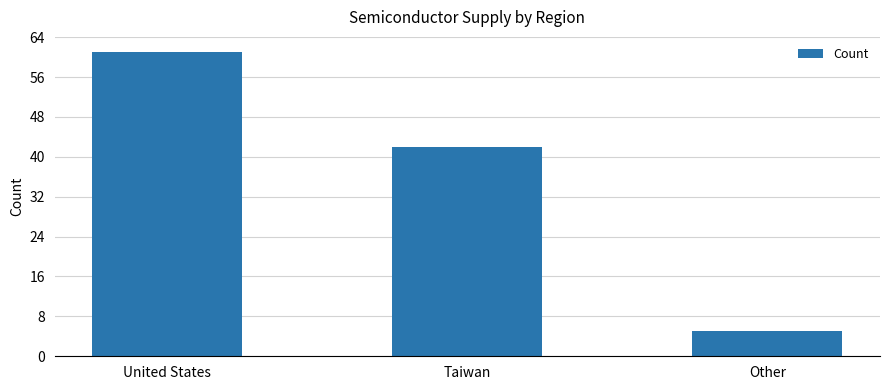

Are the bars grouped side by side (vs. stacked)?

No